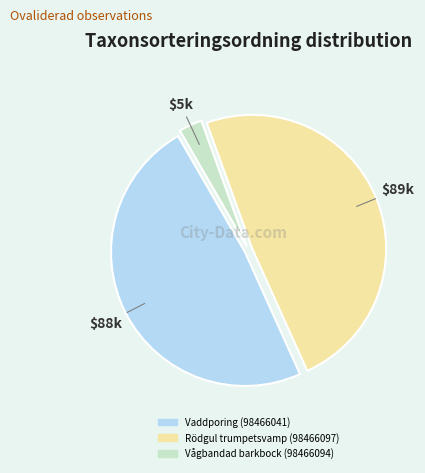

Combined, do Vågbandad barkbock (98466094) and Vaddporing (98466041) account for over 50%?

Yes